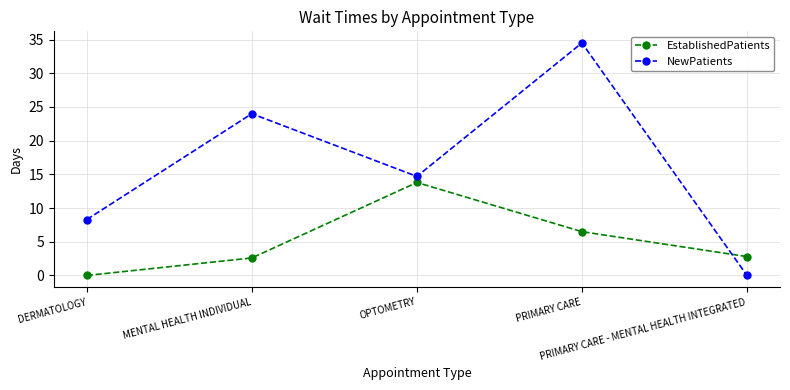

Between DERMATOLOGY and OPTOMETRY, which series saw the biggest shift?

EstablishedPatients